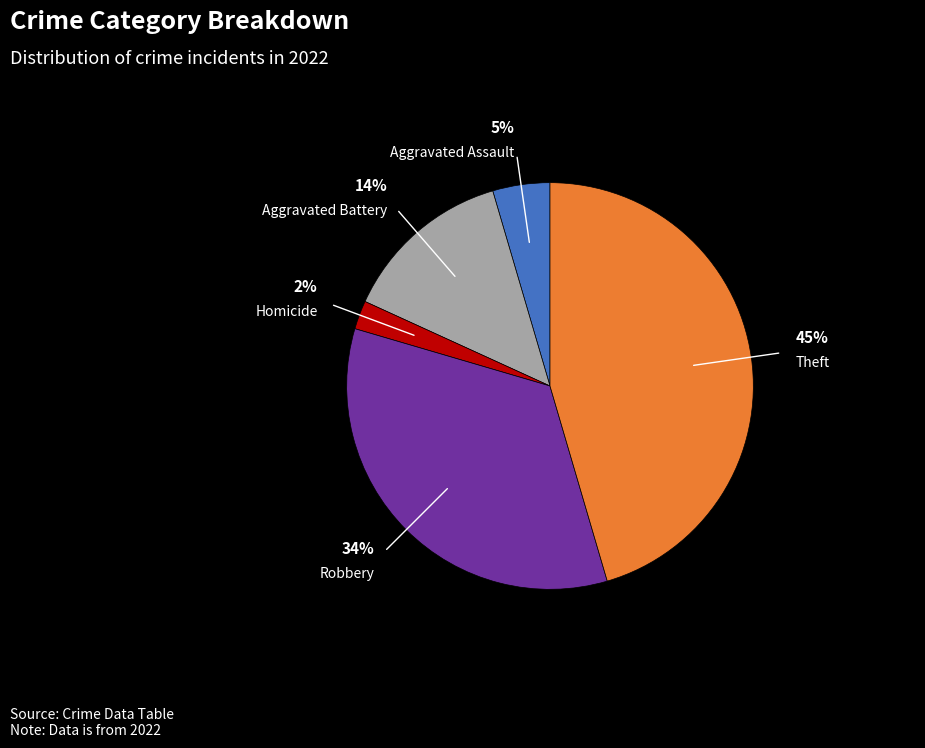

To the nearest percent, what is the difference between the largest and smallest slice percentages?

43%